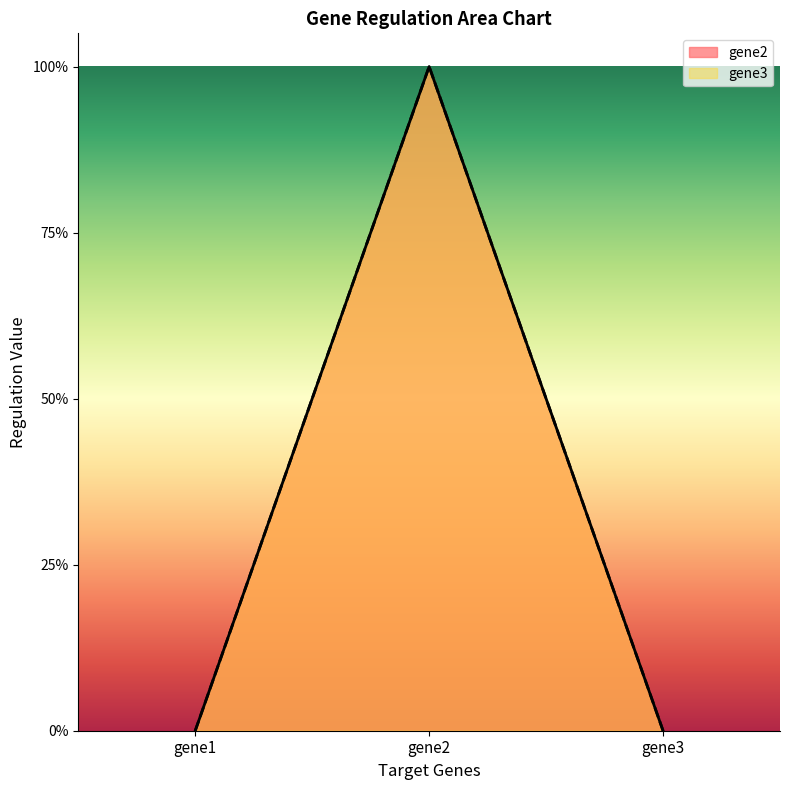

What is the difference between the maximum and second lowest values in the gene2 series?

1